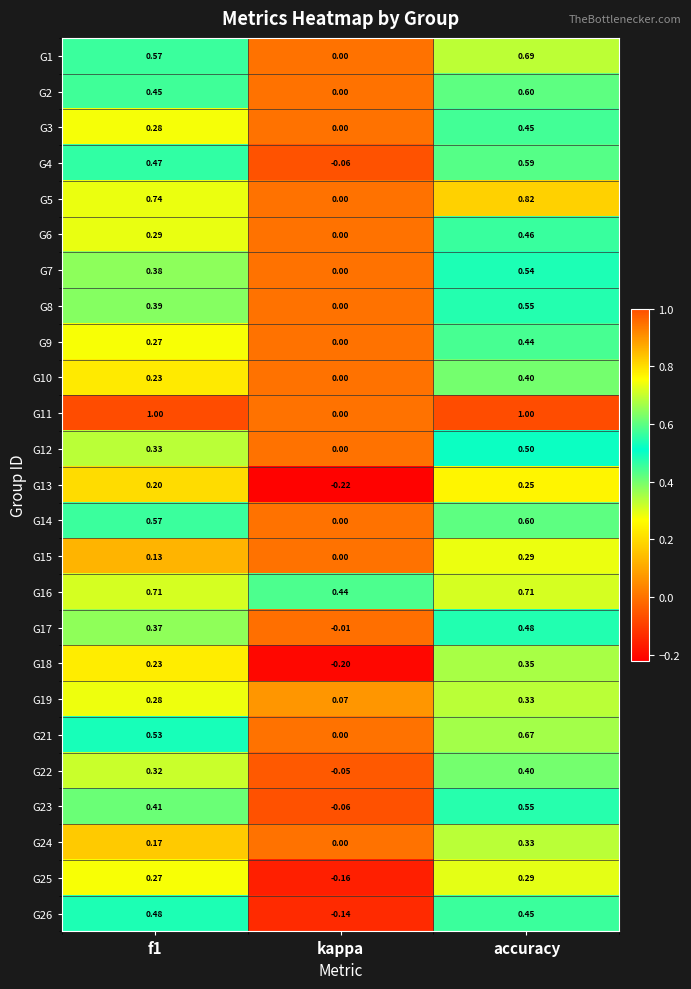

Where is G1 nearest to the value 0?

kappa